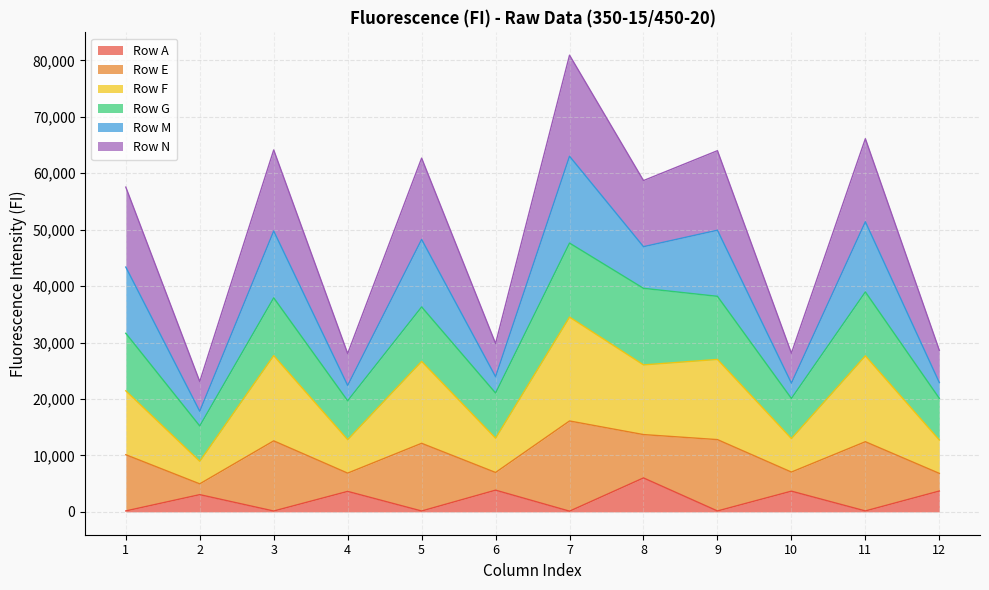

What is the maximum value for Row A?

6018